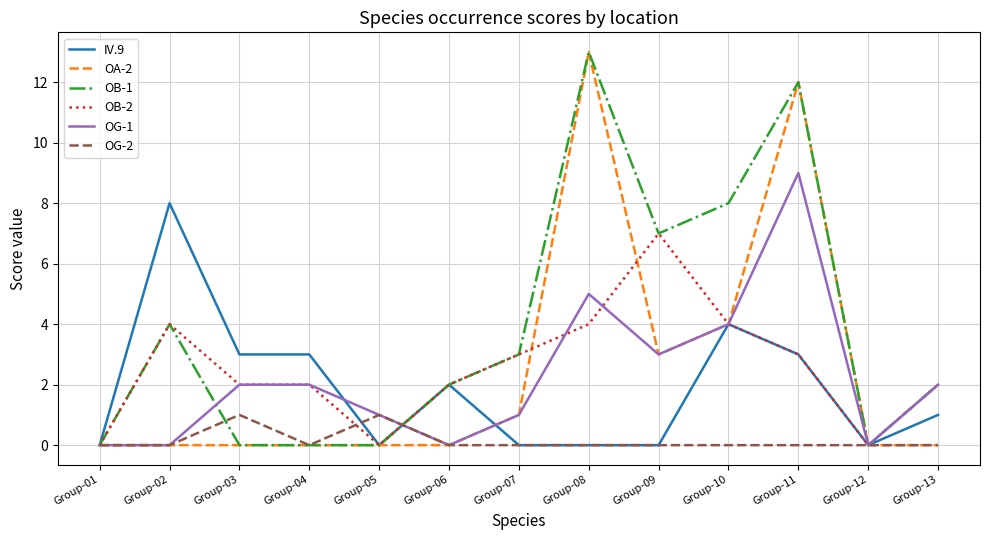

What is the maximum value shown in the chart?

13